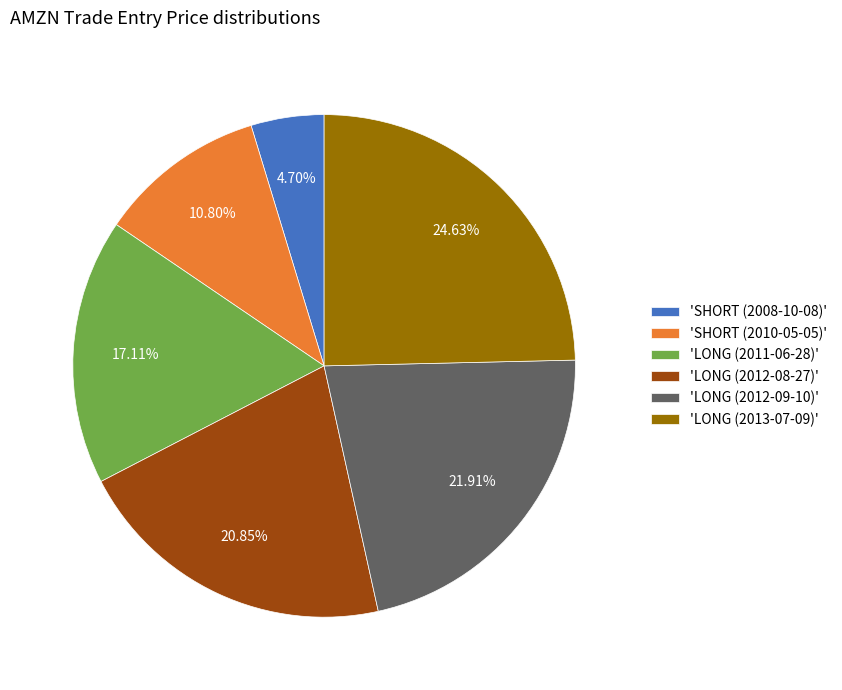

How many segments does this pie chart have?

6